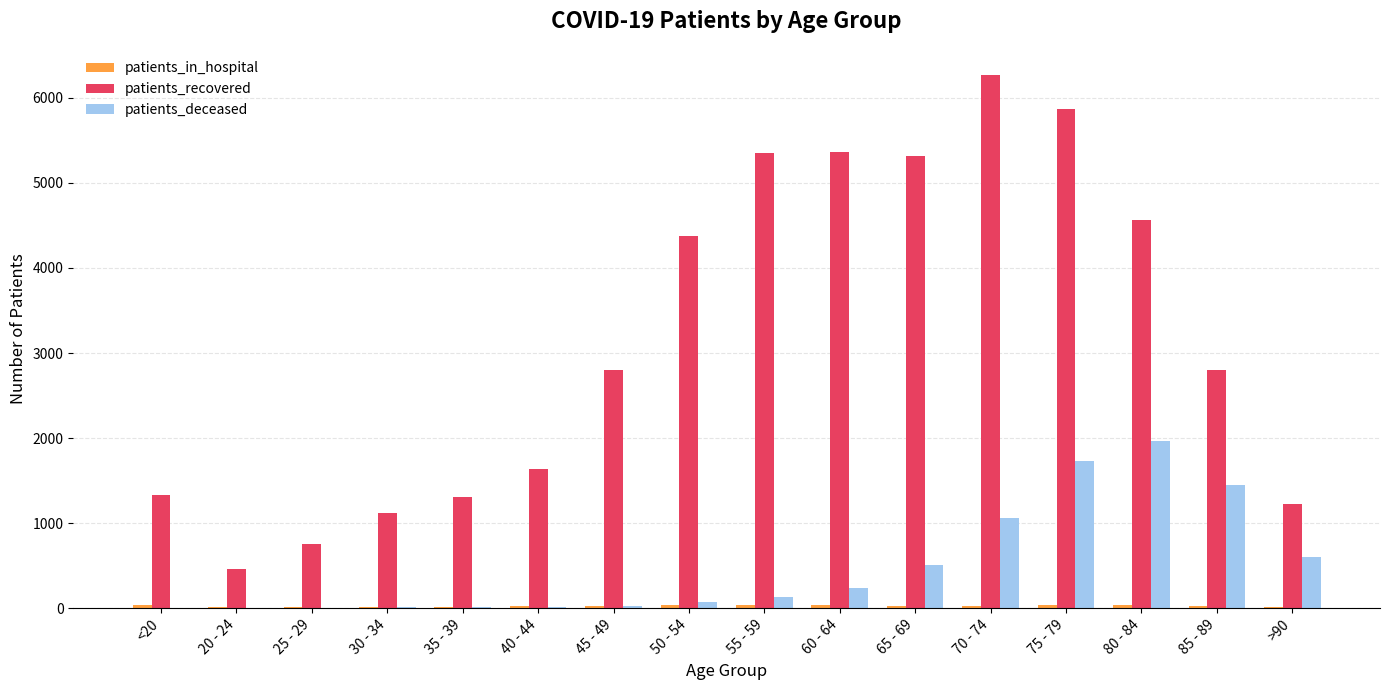

Which series changed the most between 45 - 49 and 65 - 69?

patients_recovered